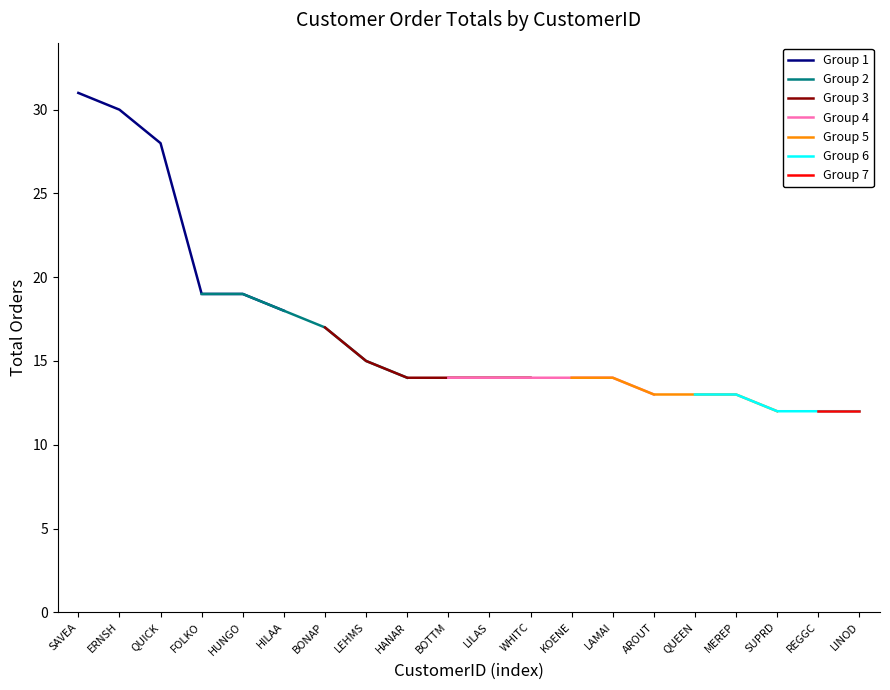

Count the number of values greater than 14.

8